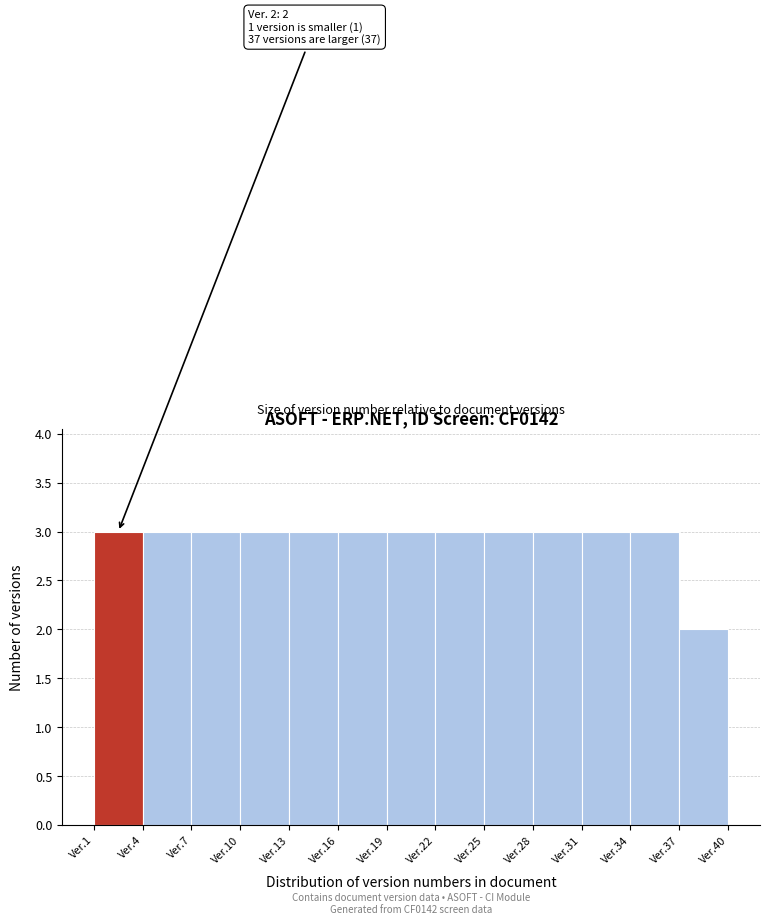

Reading left to right, extract all data points from this chart.

Ver.1=3	Ver.4=3	Ver.7=3	Ver.10=3	Ver.13=3	Ver.16=3	Ver.19=3	Ver.22=3	Ver.25=3	Ver.28=3	Ver.31=3	Ver.34=3	Ver.37=2